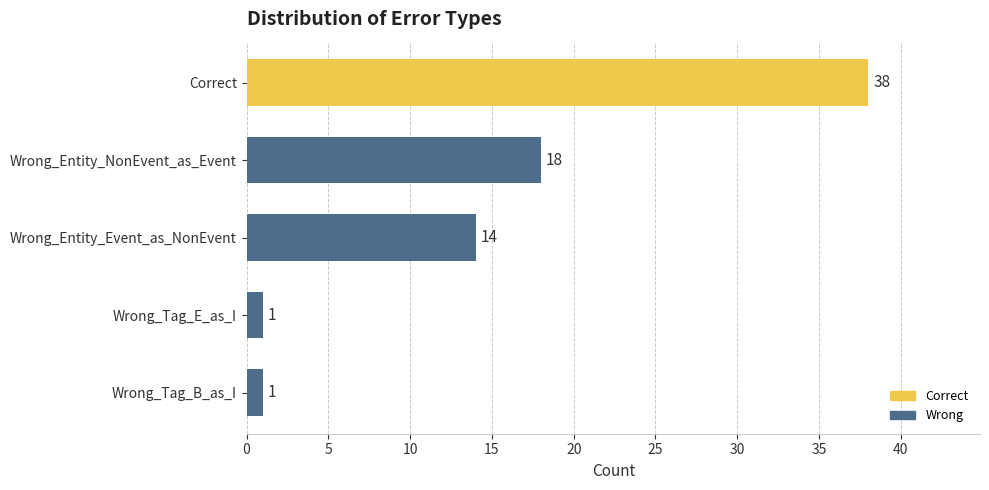

True or false: the data shows 38 at Correct.

True